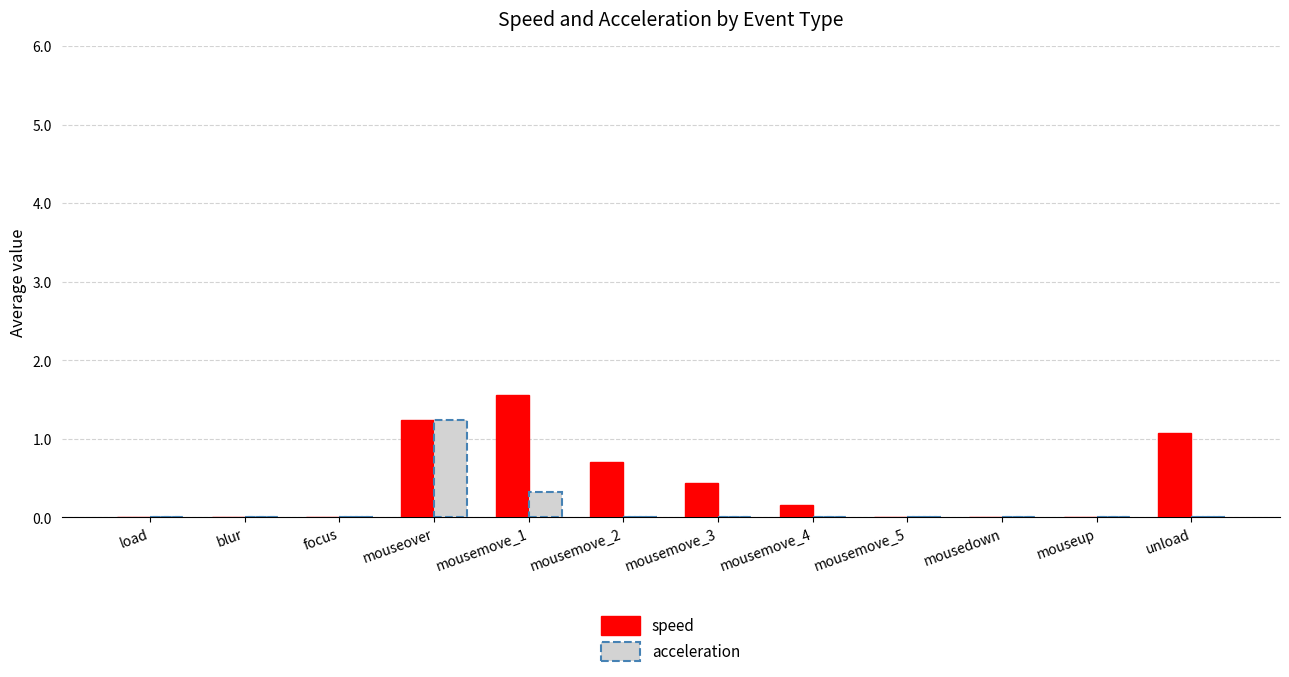

Read the acceleration value at mousemove_1.

0.3